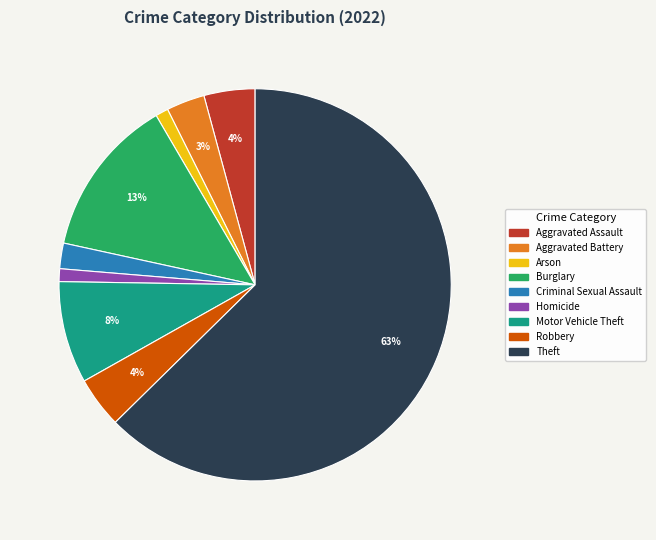

Which slice is the largest?

Theft